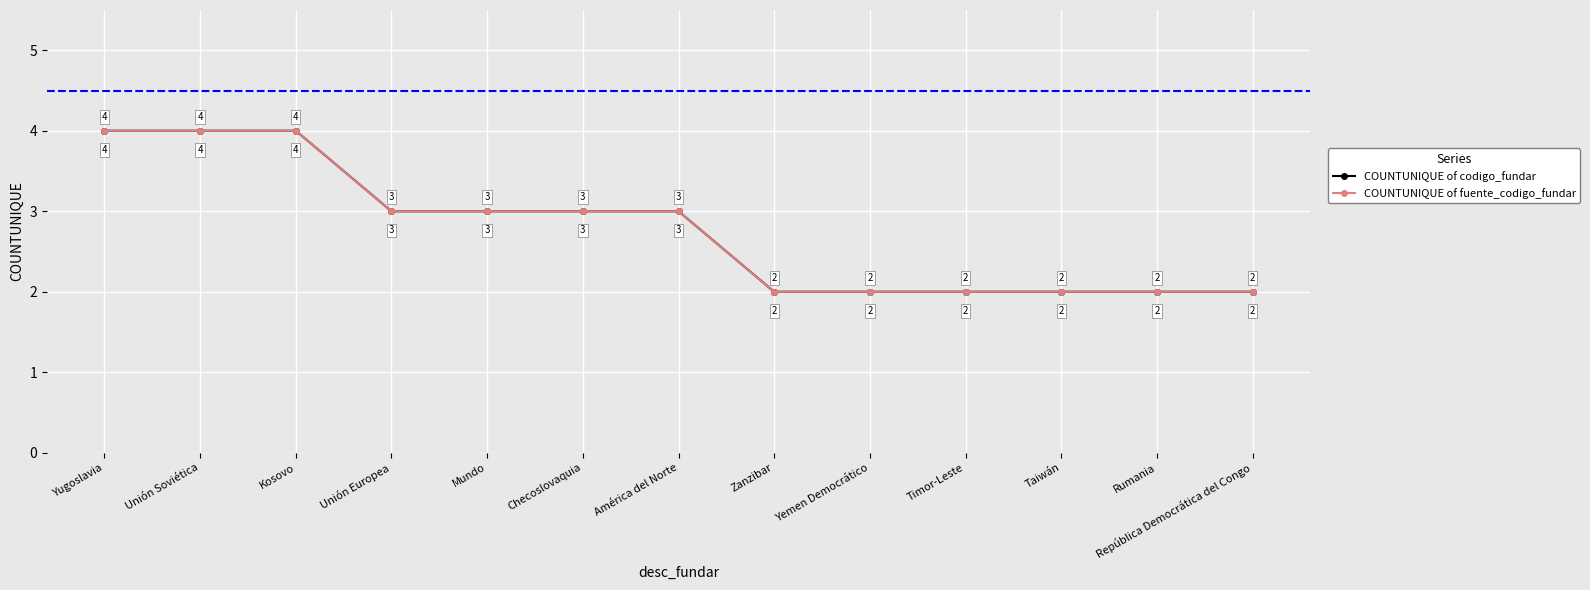

Does the chart have visible grid lines?

Yes